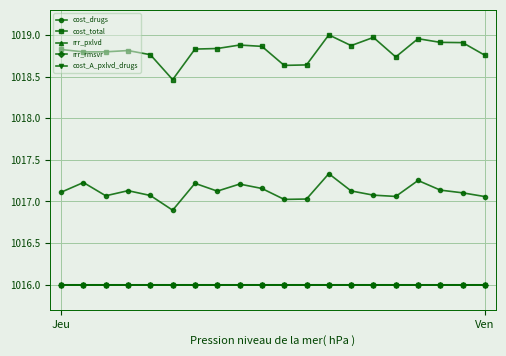

True or false: rrr_rmsvr has more than 2 points higher than both neighbors.

True